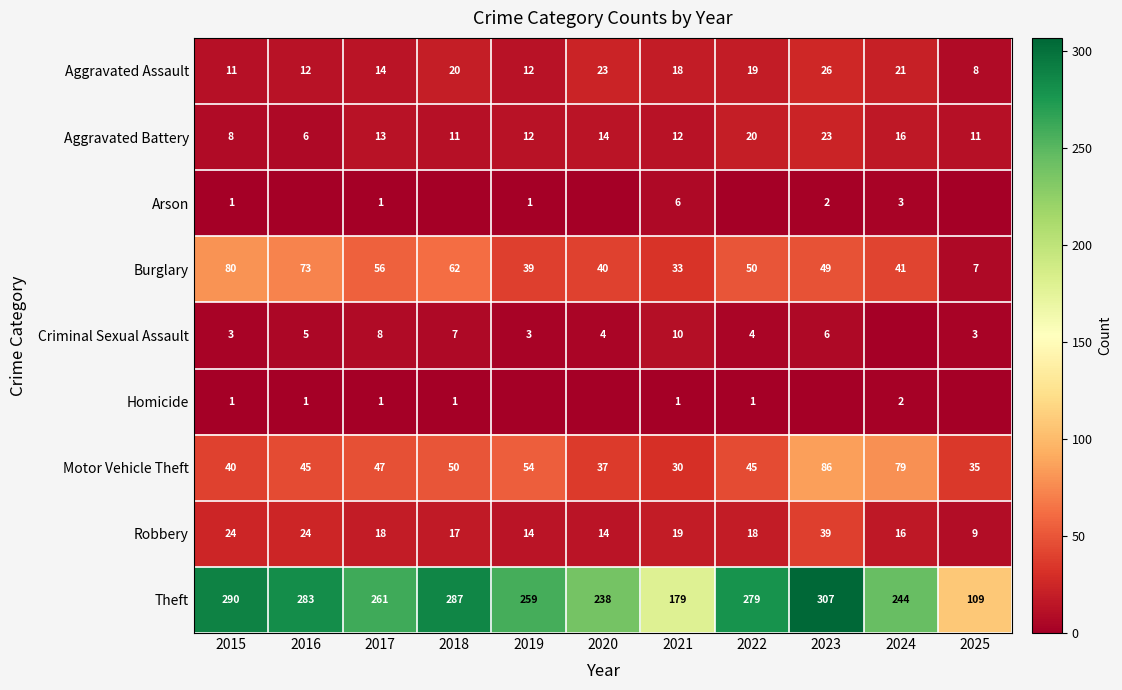

At how many categories does at least one series exceed 1?

11